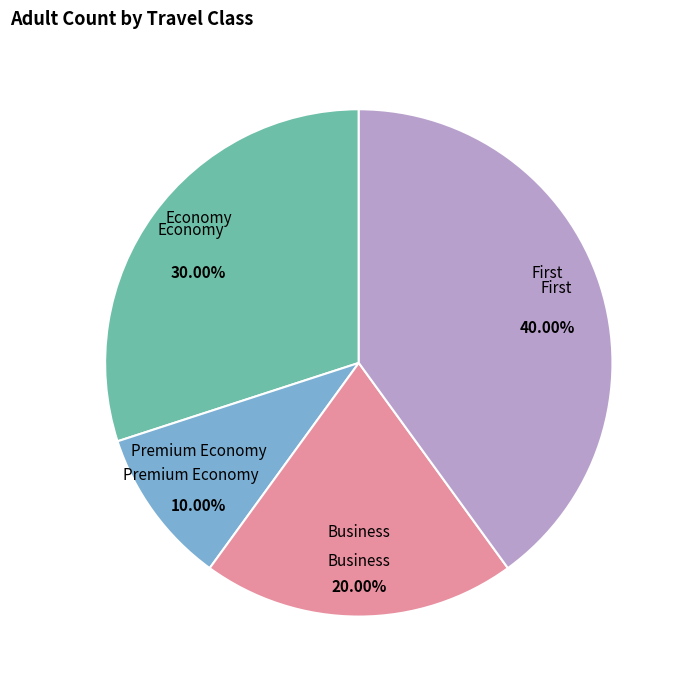

Is there any slice that represents more than half of the pie?

No